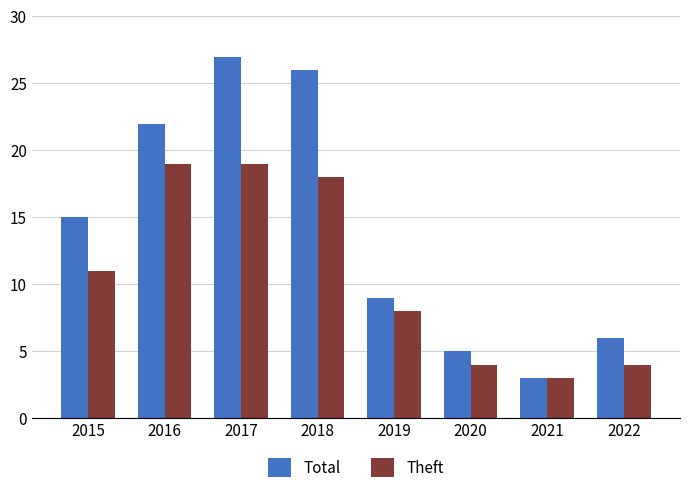

What is the total value across all series at 2016?

41